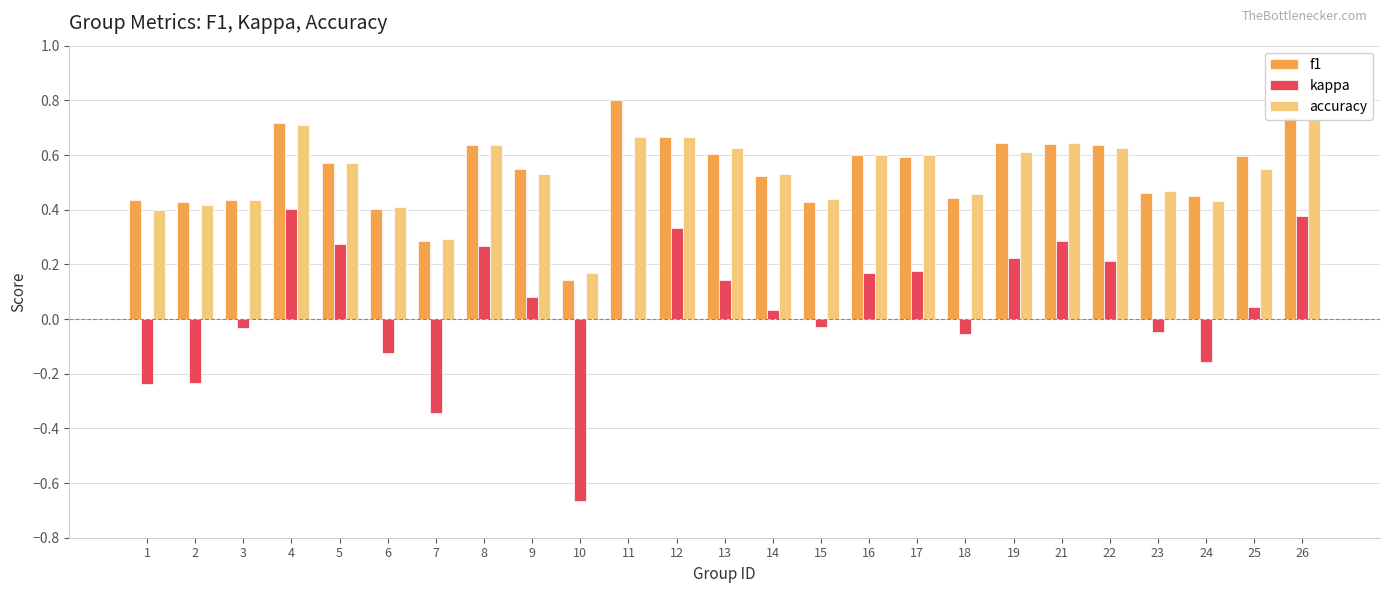

Are the bars horizontal?

No